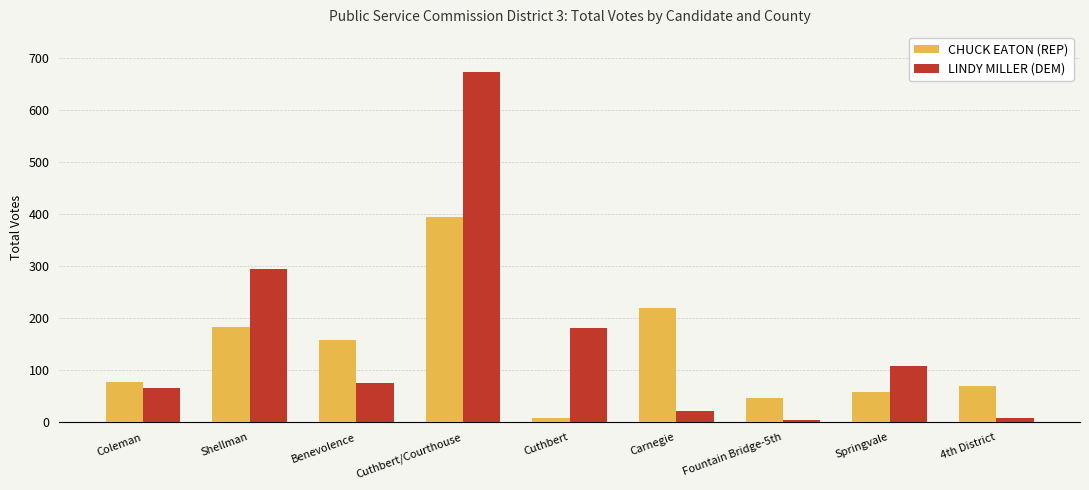

Is it true that LINDY MILLER (DEM) equals 76 at Benevolence?

True